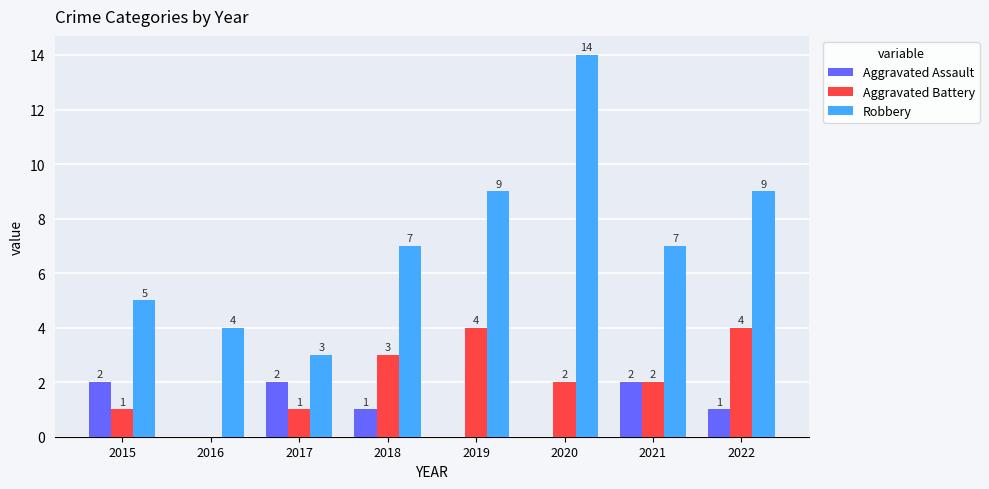

The Robbery series shows 2 at 2016. True or false?

False